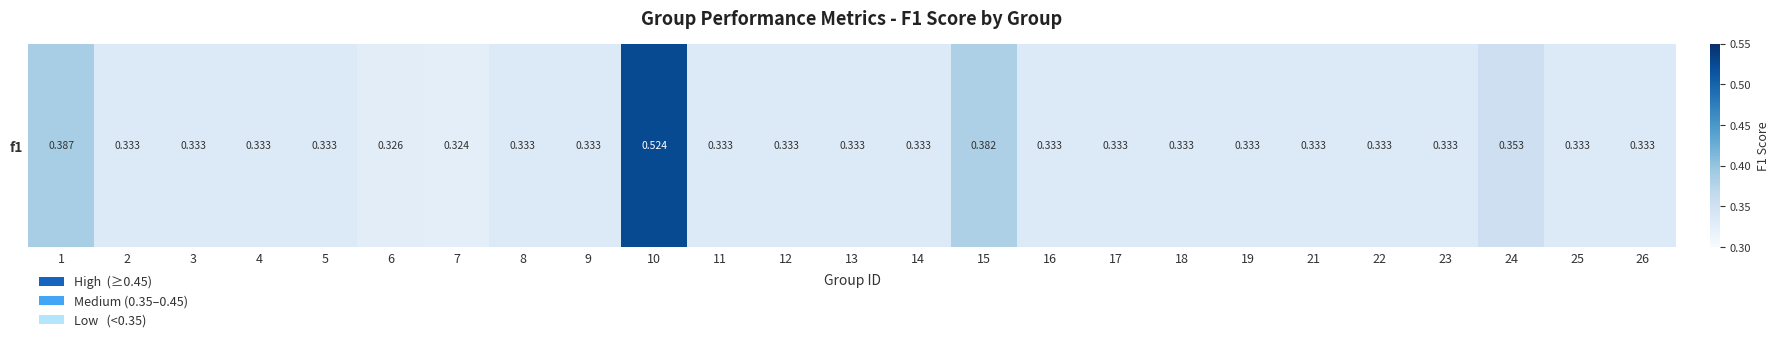

Rank the categories by value from highest to lowest.

10, 1, 15, 24, 2, 3, 4, 5, 8, 11, 12, 13, 14, 16, 17, 18, 19, 21, 22, 23, 25, 26, 9, 6, 7